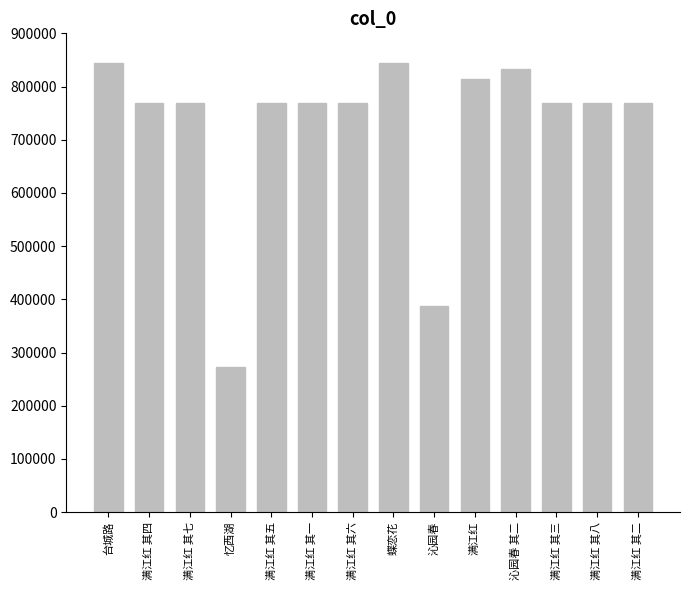

What is the change in value from 忆西湖 to 满江红 其八?

+497392